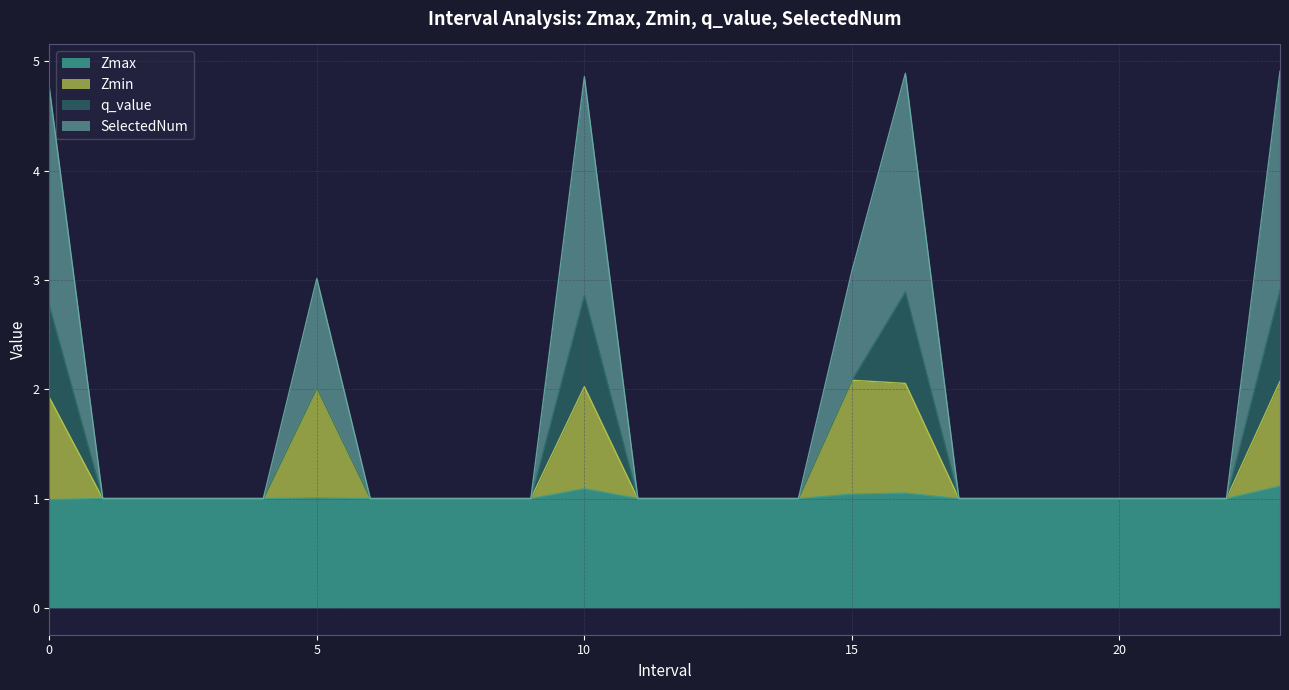

What is the difference between the second highest and minimum values in the Zmin series?

1.1